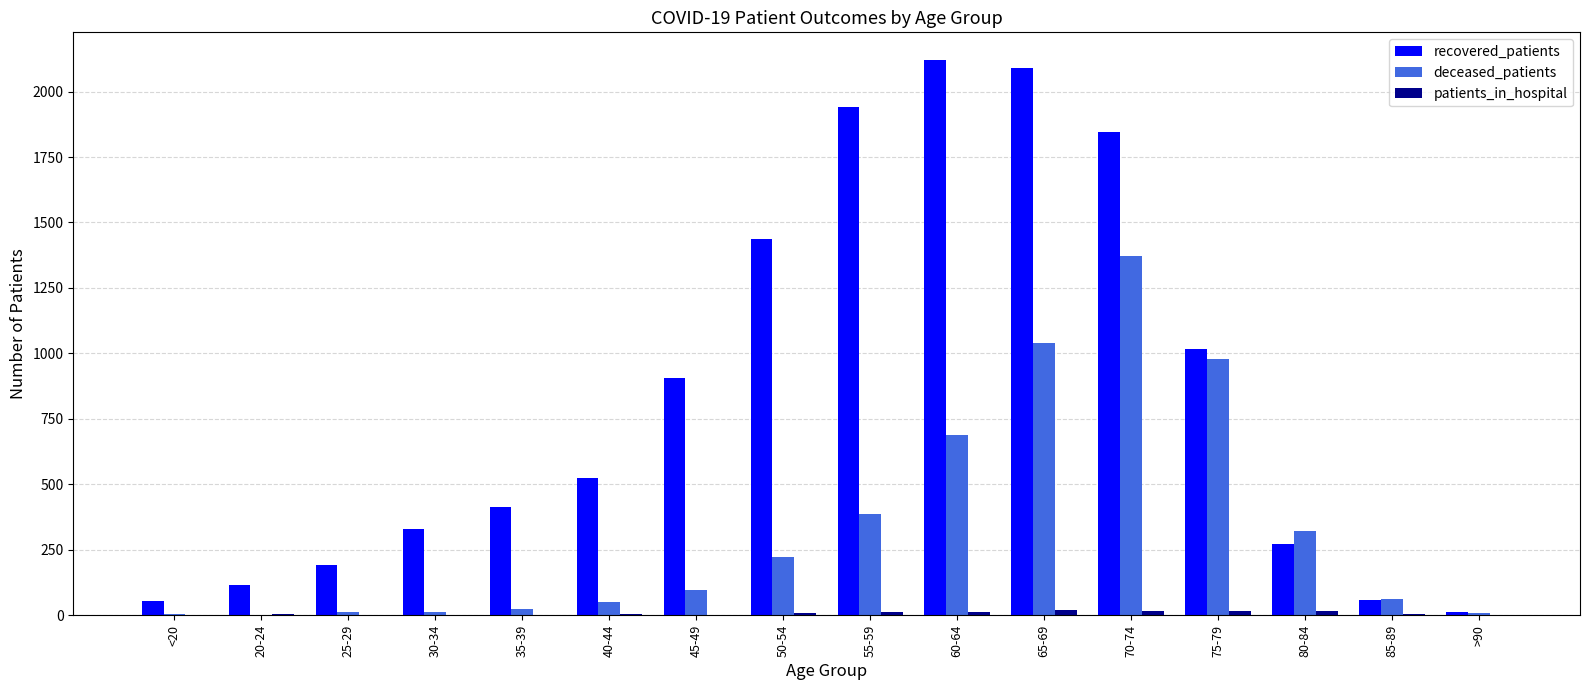

The value of deceased_patients at 60-64 is 687. True or false?

True